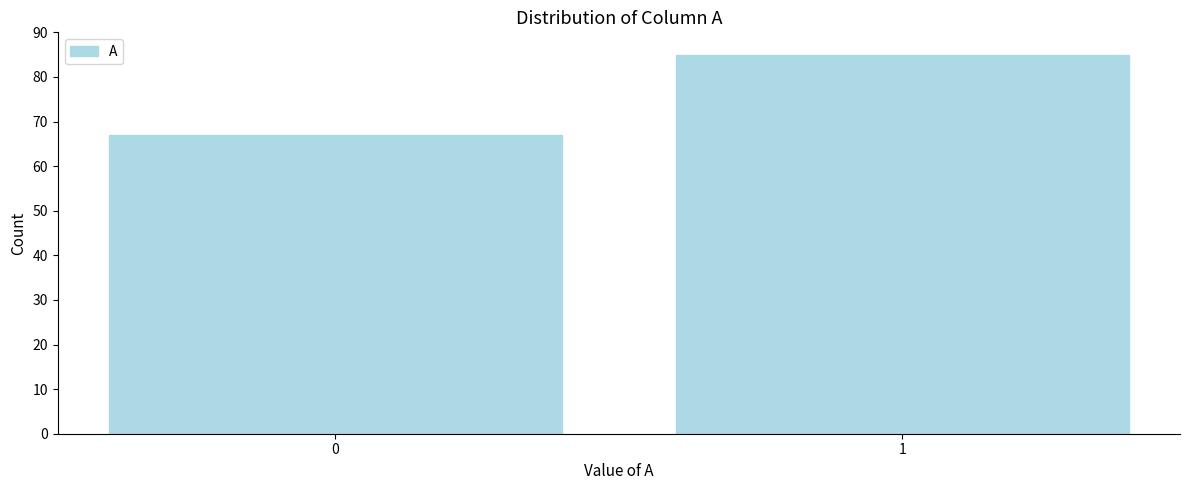

Reading left to right, what are all the values shown in this chart?

0=67	1=85